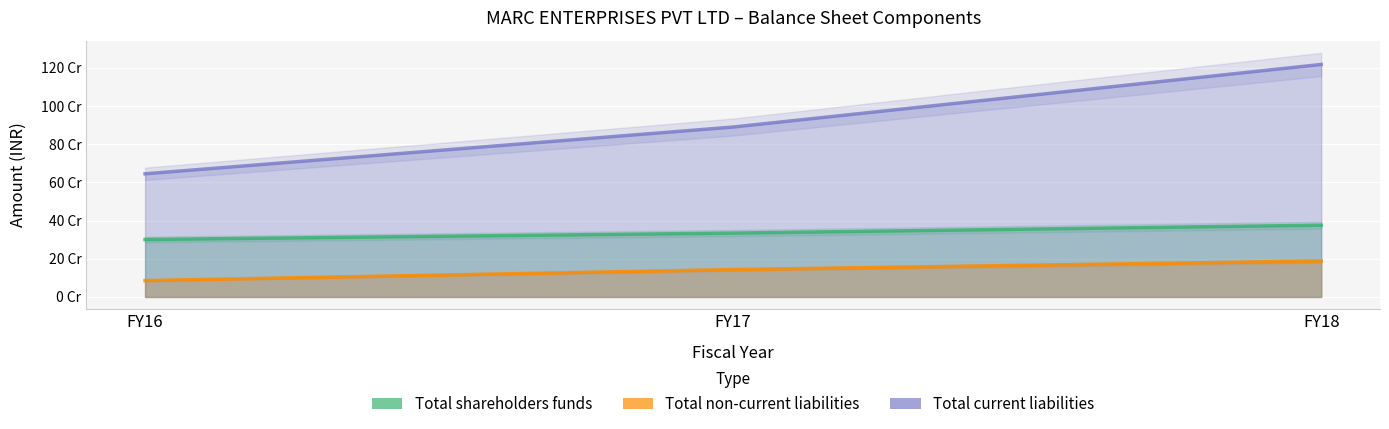

How many data points in Total non-current liabilities are less than 143339609?

1